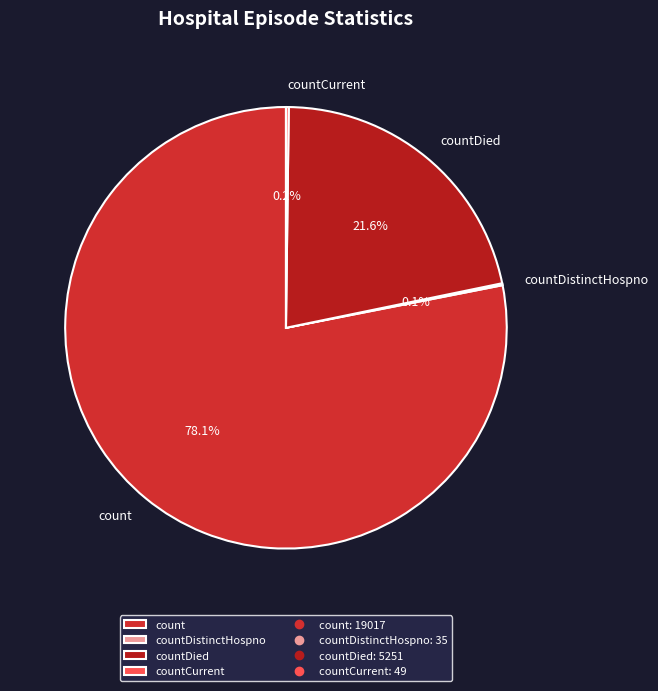

What percentage is NOT represented by count?

21.9%